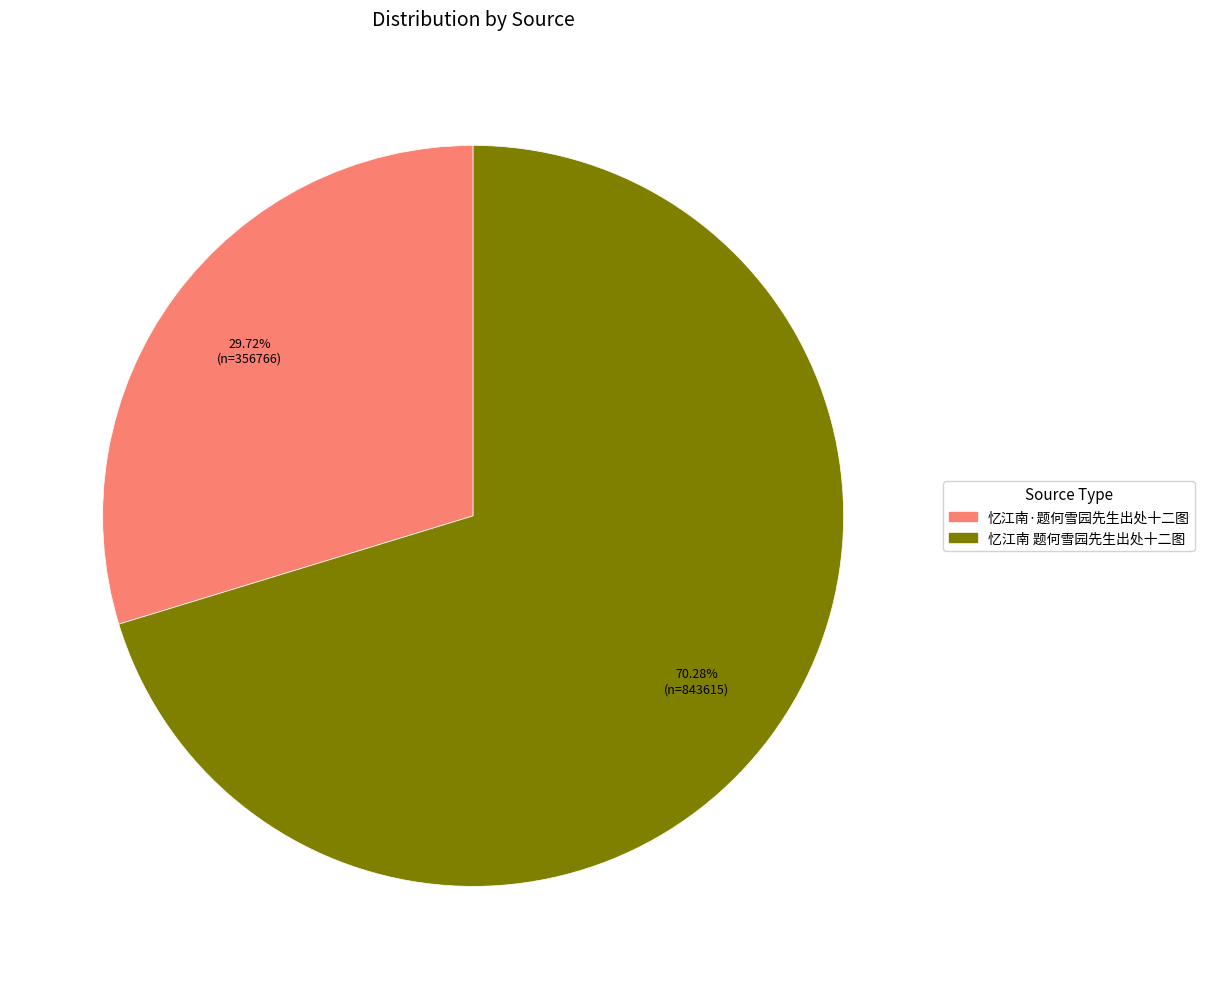

The 忆江南 题何雪园先生出处十二图 slice represents 78% of the pie. True or false?

False